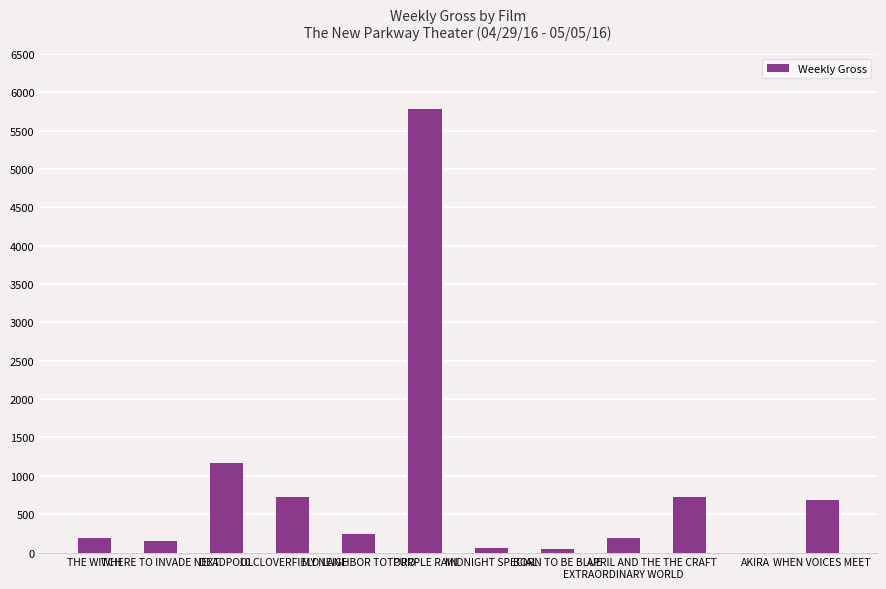

Approximately how many times larger is the value at THE CRAFT compared to PURPLE RAIN?

0.1